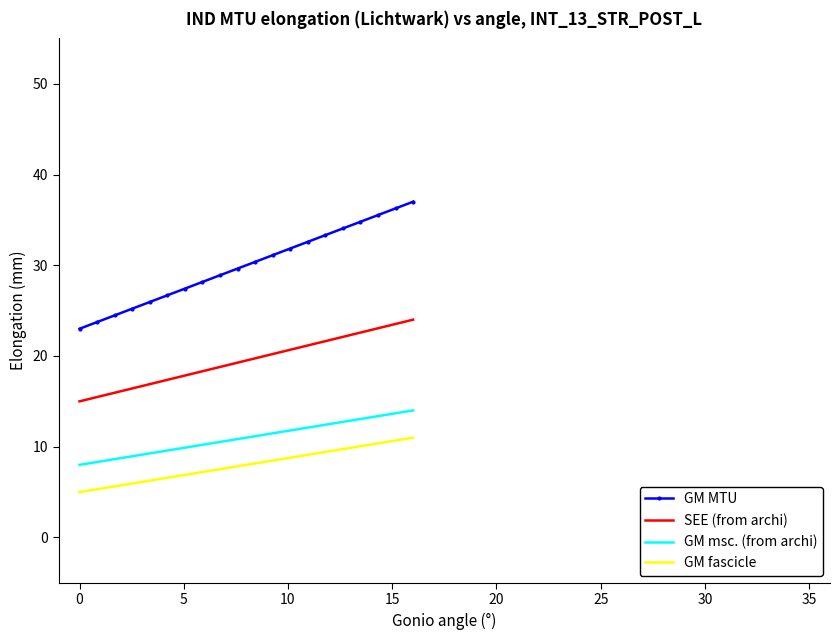

What is the difference between the maximum and minimum values in the GM fascicle series?

6.0